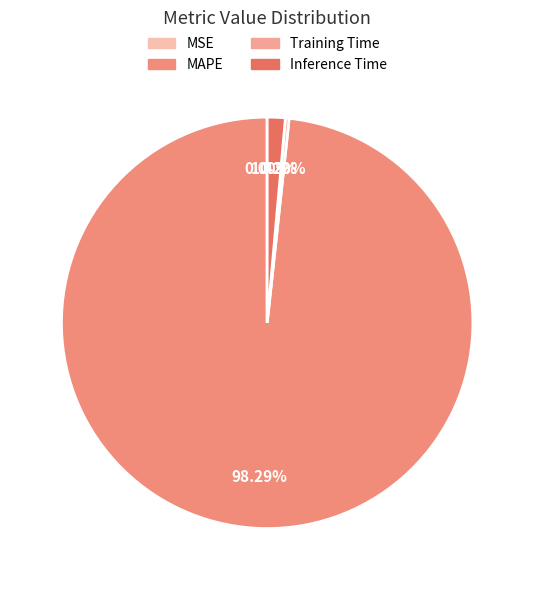

True or false: Inference Time accounts for 11% of the total.

False